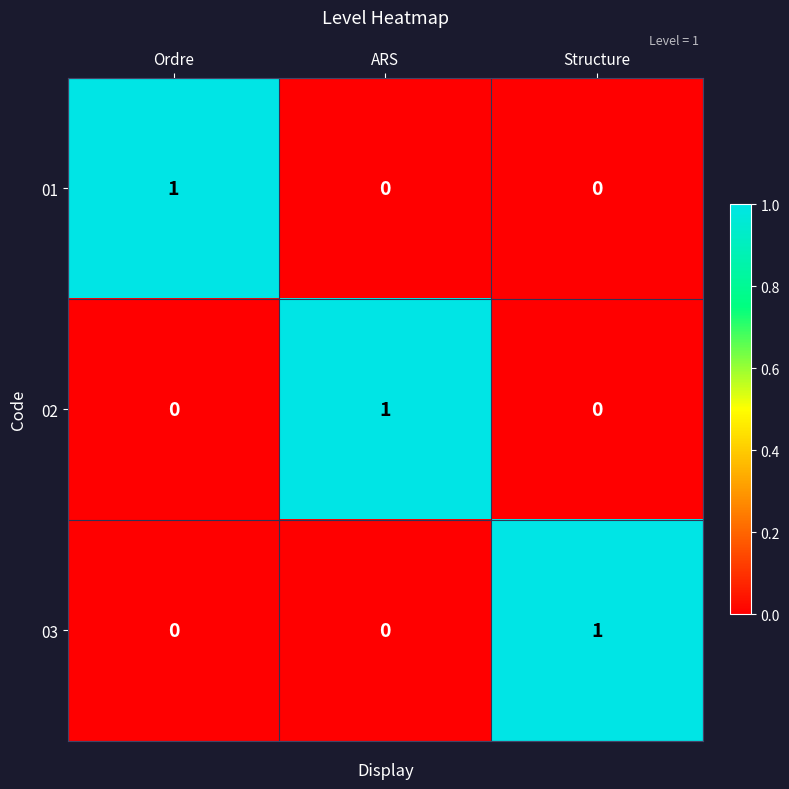

At how many categories does at least one series exceed 0?

3